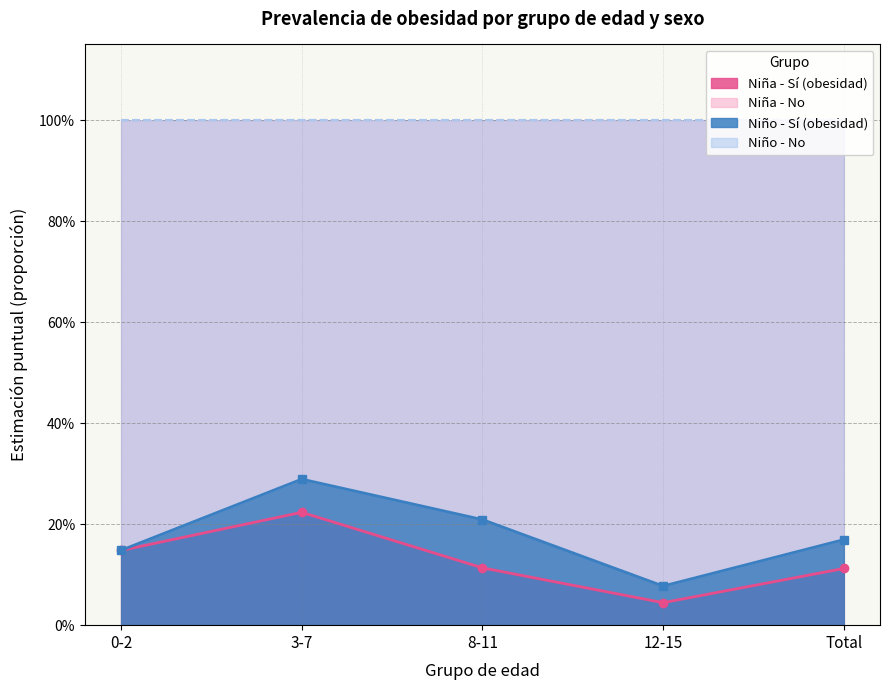

Reading left to right, list all the values displayed in this chart.

Niña - Sí (obesidad): 0-2=0.1	3-7=0.2	8-11=0.1	12-15=0.0	Total=0.1
Niño - Sí (obesidad): 0-2=0.1	3-7=0.3	8-11=0.2	12-15=0.1	Total=0.2